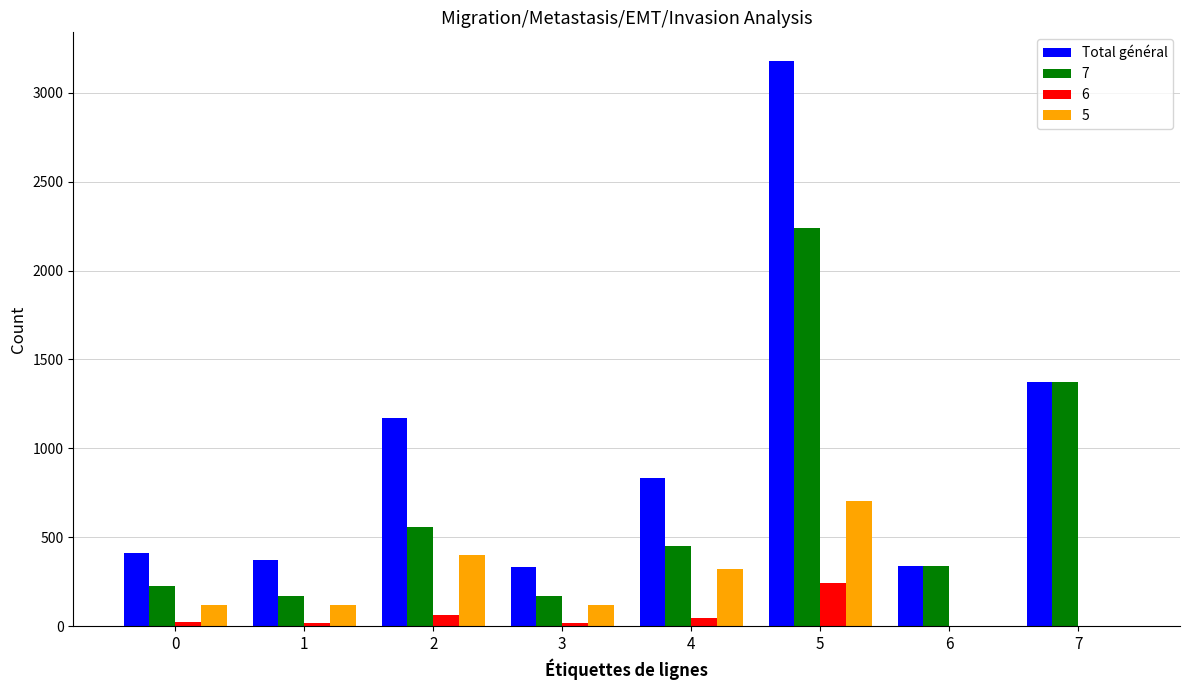

Between 5 and 6, which series saw the biggest shift?

Total général